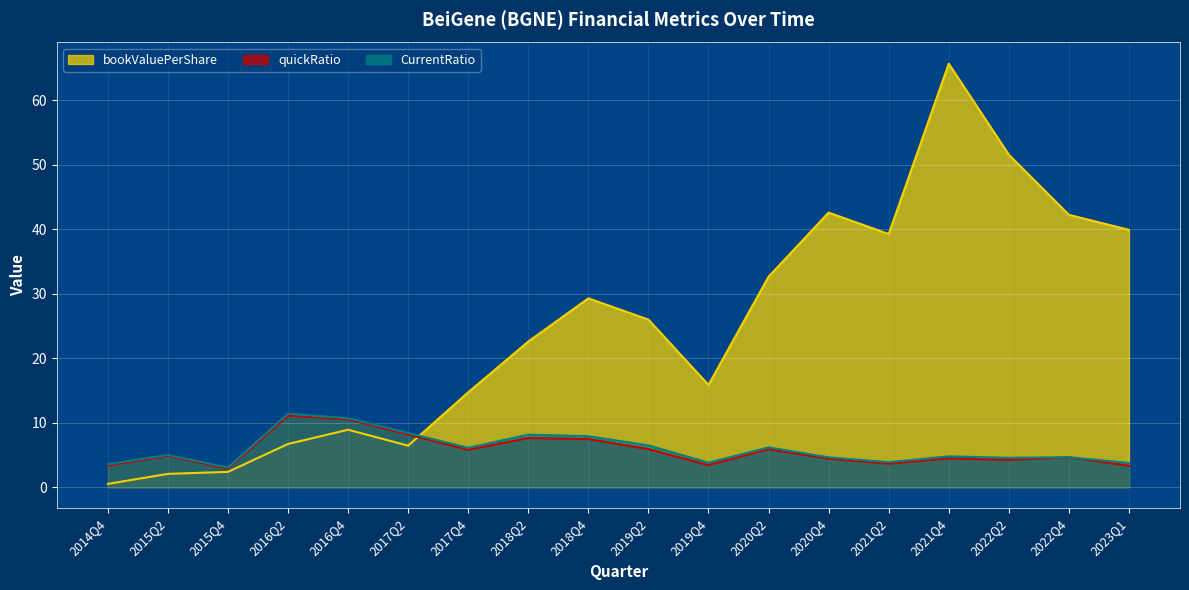

Reading left to right, extract all data points from this chart.

bookValuePerShare: 0.5	2.0	2.4	6.7	8.9	6.4	14.7	22.6	29.3	26.0	15.9	32.6	42.6	39.3	65.7	51.6	42.2	39.9
quickRatio: 3.3	4.9	2.9	11.1	10.5	8.2	5.8	7.6	7.4	5.9	3.4	5.9	4.4	3.6	4.4	4.2	4.6	3.3
CurrentRatio: 3.5	5.0	3.0	11.4	10.7	8.4	6.1	8.1	7.9	6.5	3.8	6.2	4.6	3.9	4.8	4.5	4.6	3.7